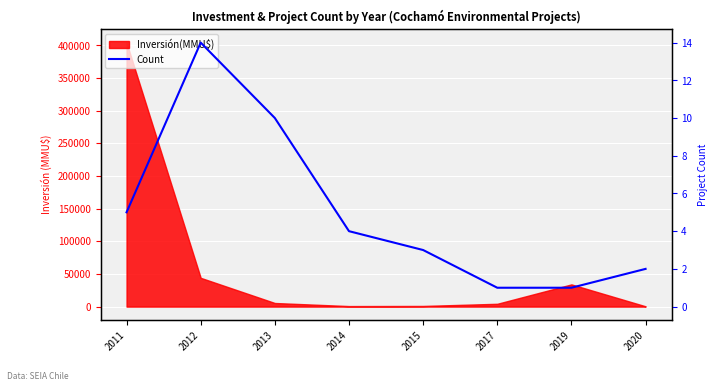

List the labels in order of value, smallest first.

2017, 2019, 2020, 2015, 2014, 2011, 2013, 2012